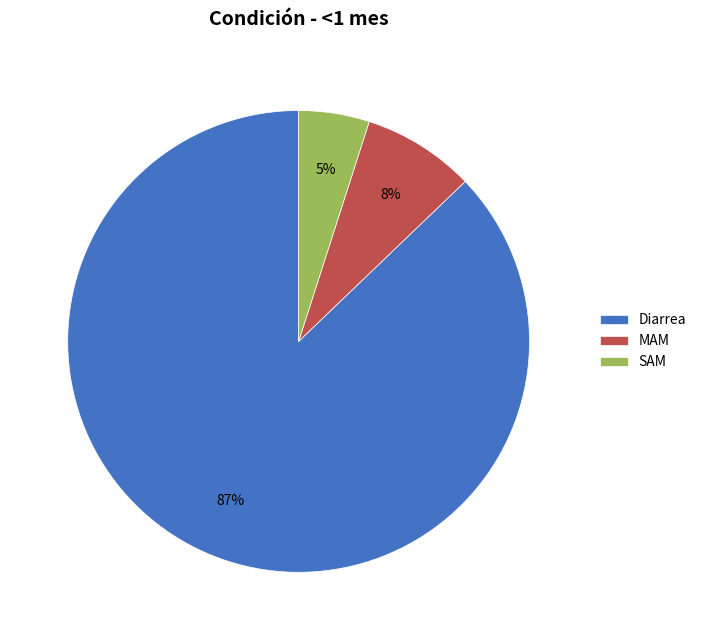

What is the majority slice?

Diarrea